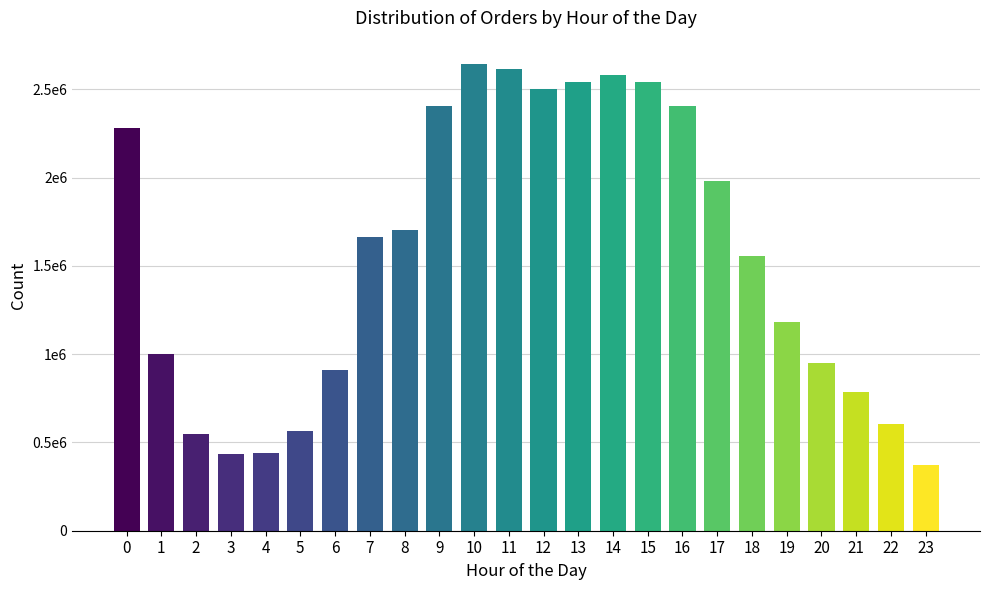

Are the bars horizontal?

No